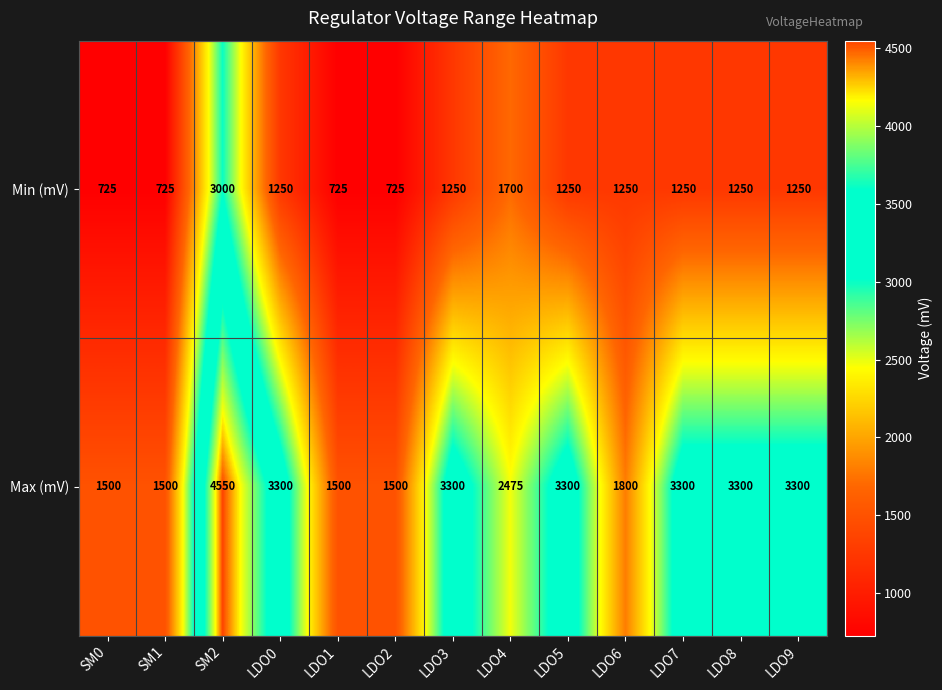

Count the number of data series in this chart.

2